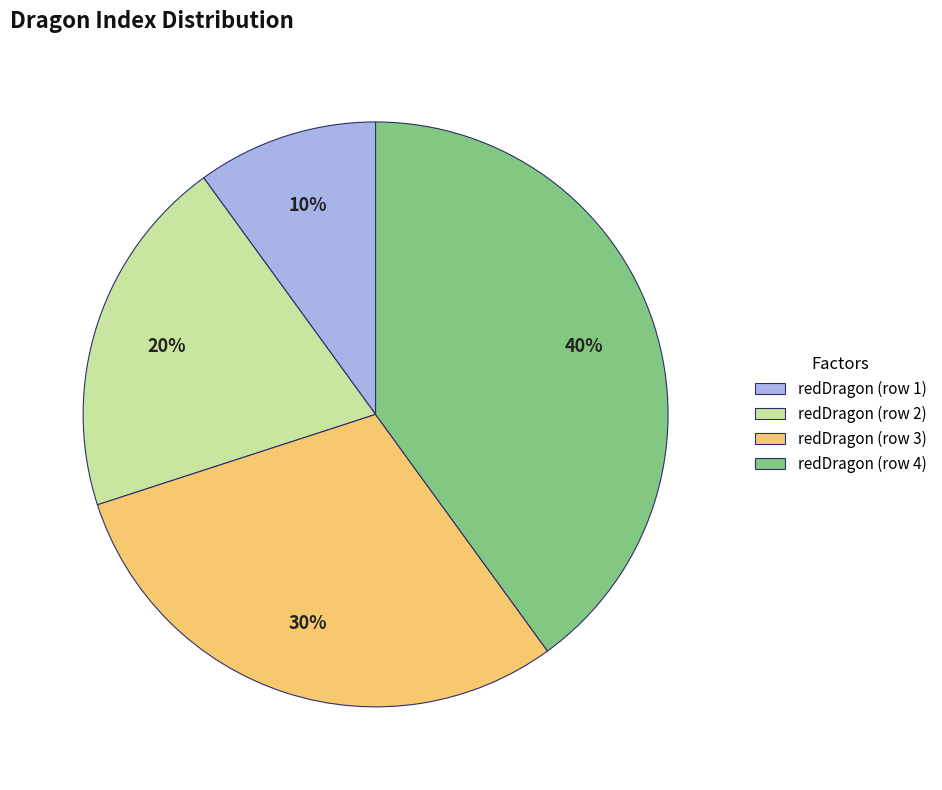

Does redDragon (row 1) represent more than half of the total?

No